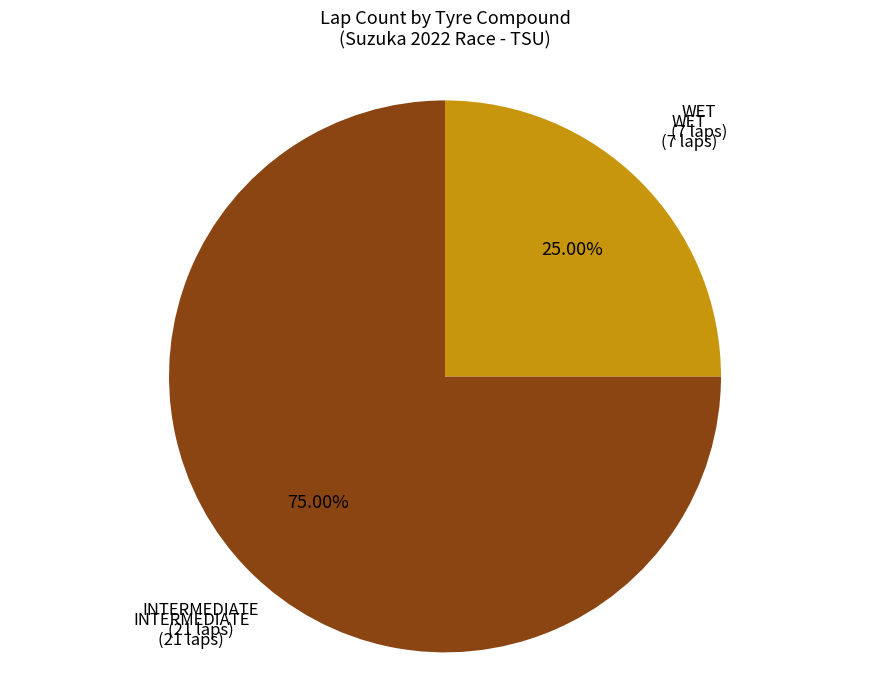

Is there a majority slice in this chart?

Yes